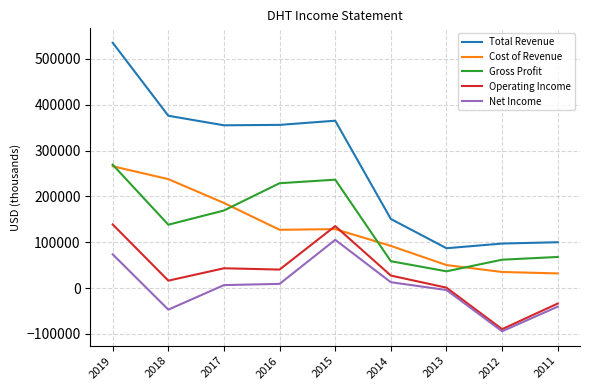

The value of Gross Profit at 2011 is 68000. True or false?

True